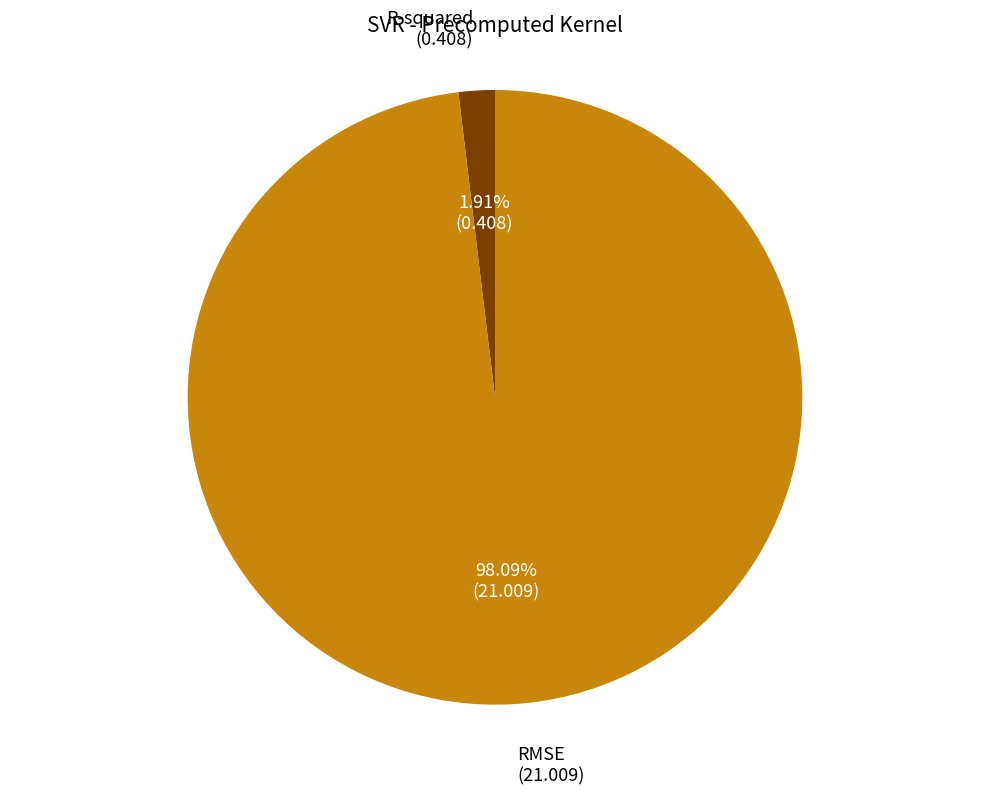

Is there any slice that represents more than half of the pie?

Yes